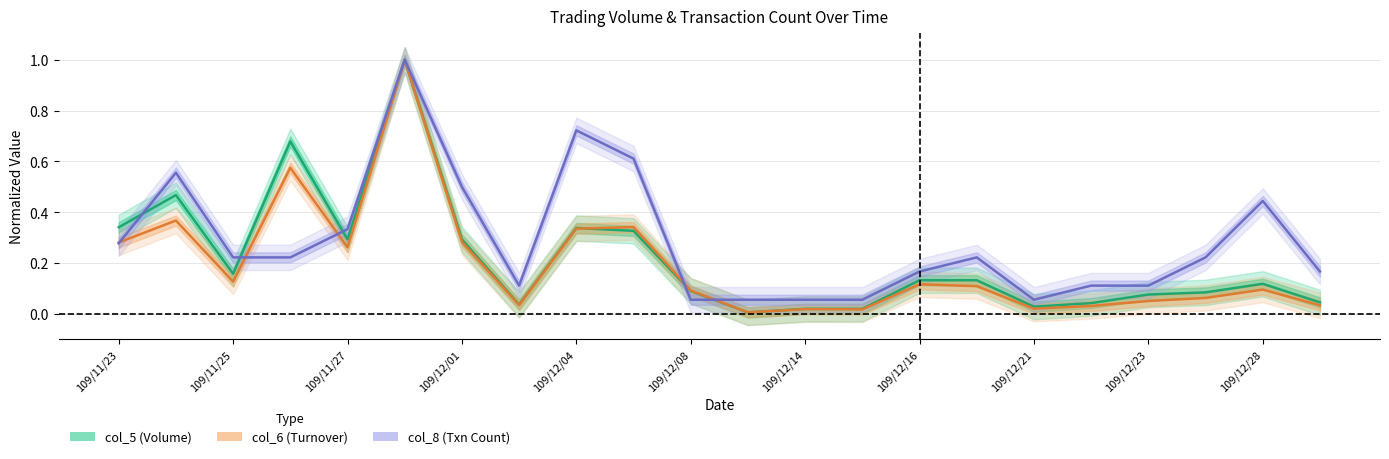

What is the difference between the highest and lowest values at 109/12/28?

0.3